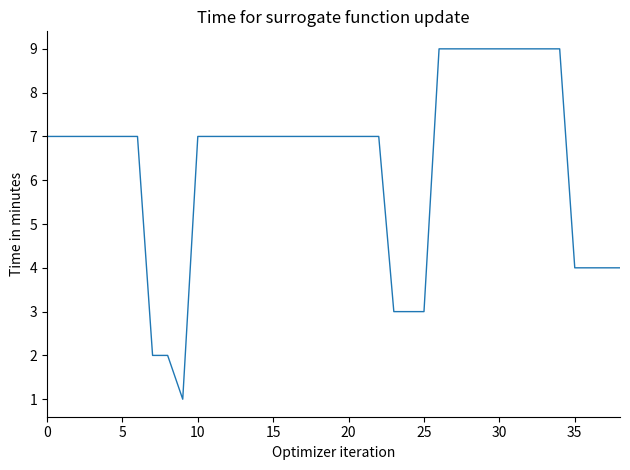

What is the greatest value displayed?

9